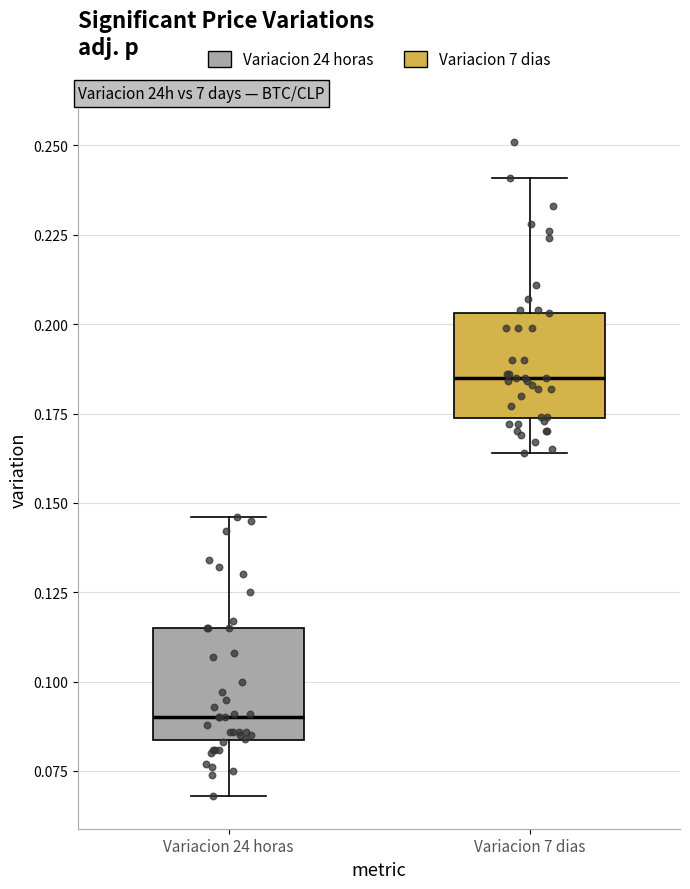

Reading left to right, read every box against the y-axis: the position of its median line, the range the box covers, and the ends of its whiskers. The values are not printed on the chart, so give them approximately, as read against the axis.

Variacion 24 horas: median 0.090, box 0.085 to 0.115, whiskers 0.070 to 0.145
Variacion 7 dias: median 0.185, box 0.175 to 0.205, whiskers 0.165 to 0.240